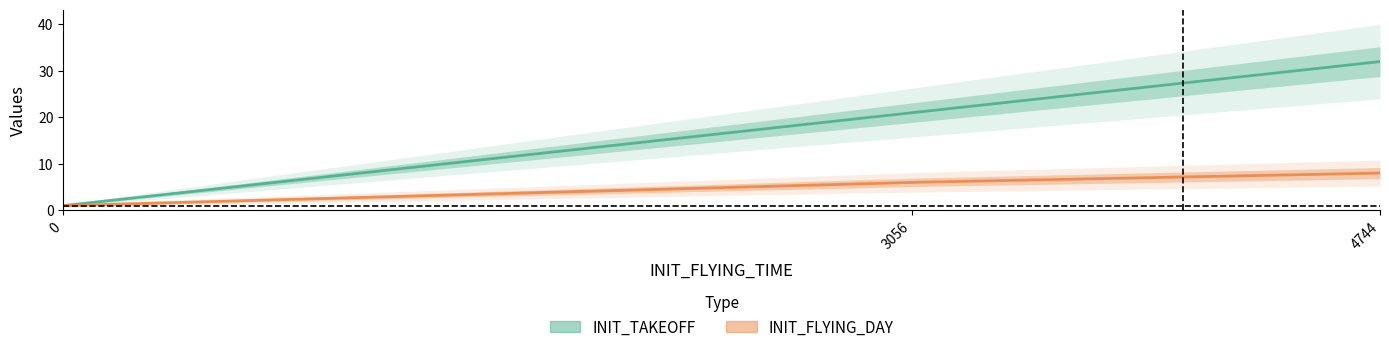

Reading left to right, extract all data points from this chart.

INIT_TAKEOFF: 1	21	32
INIT_FLYING_DAY: 1	6	8